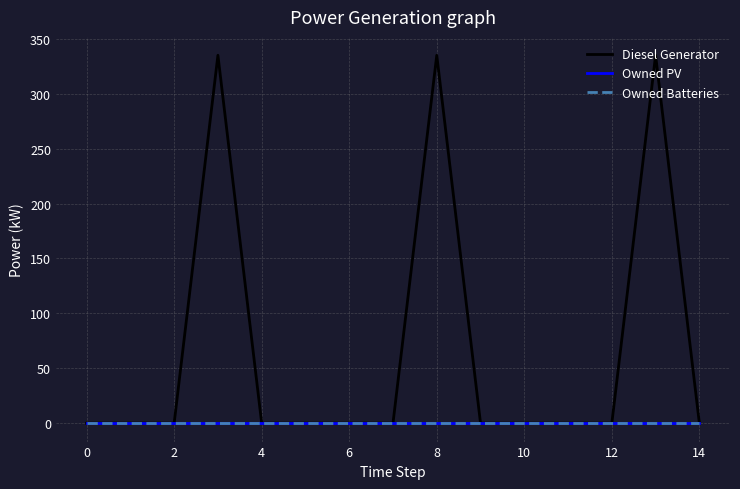

Does the chart display data point markers on the line(s)?

No